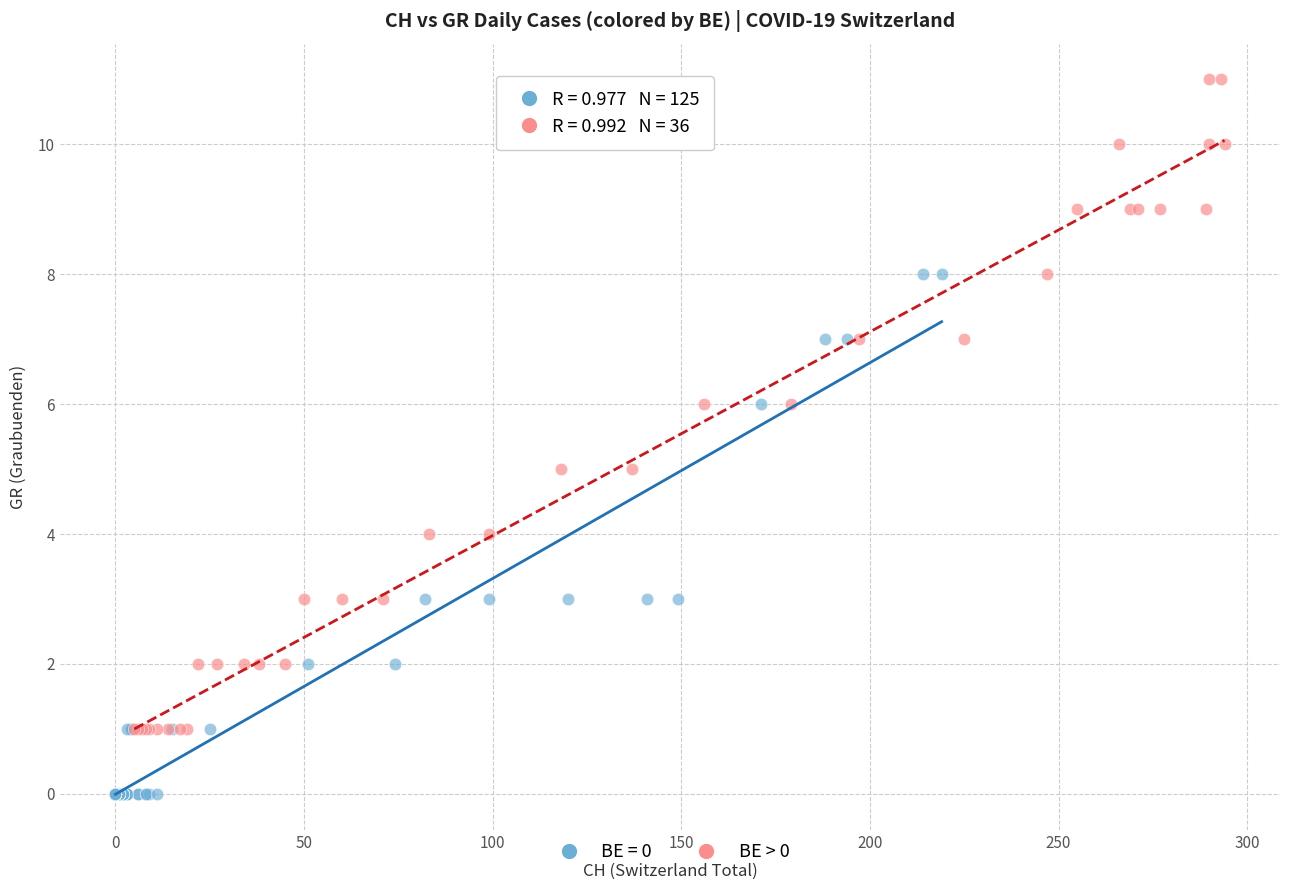

Which series reaches the minimum Y coordinate?

BE = 0